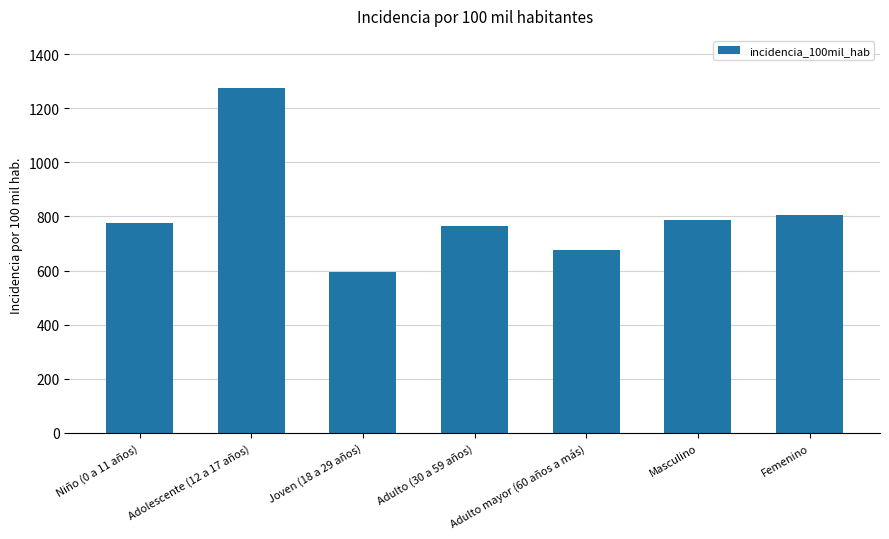

At which category does the chart reach its peak across all series?

Adolescente (12 a 17 años)